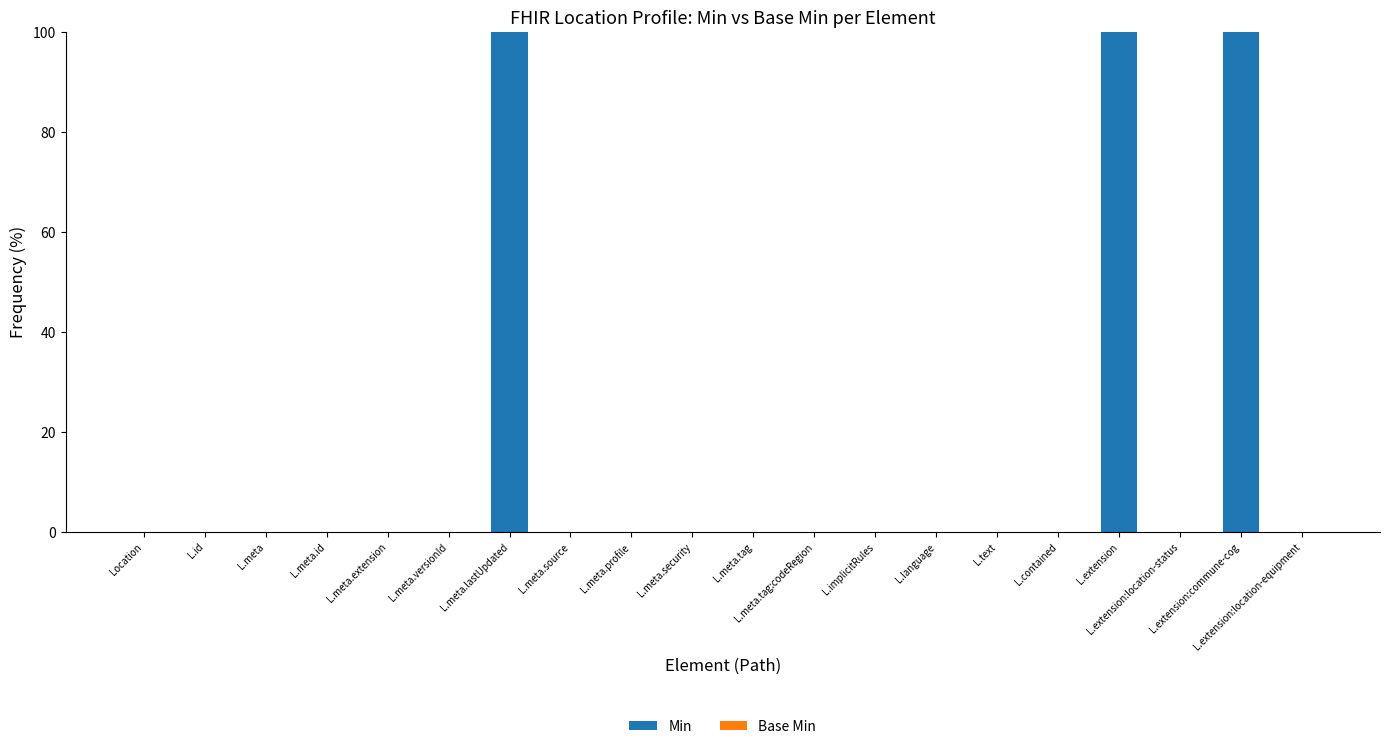

What is the maximum value shown in the chart?

100